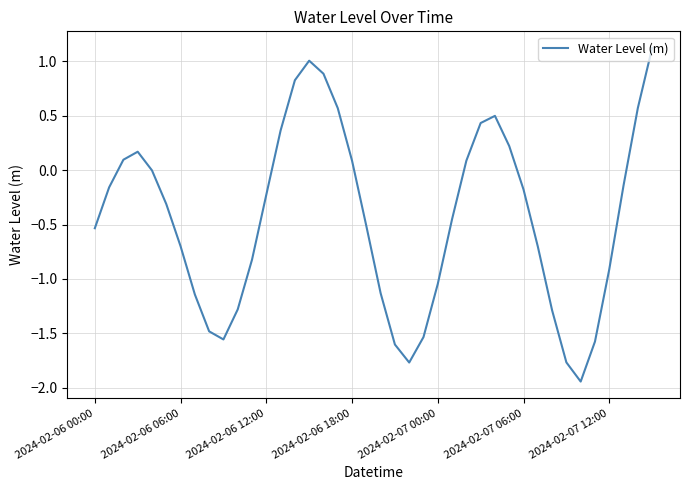

What is the maximum value shown in the chart?

1.1